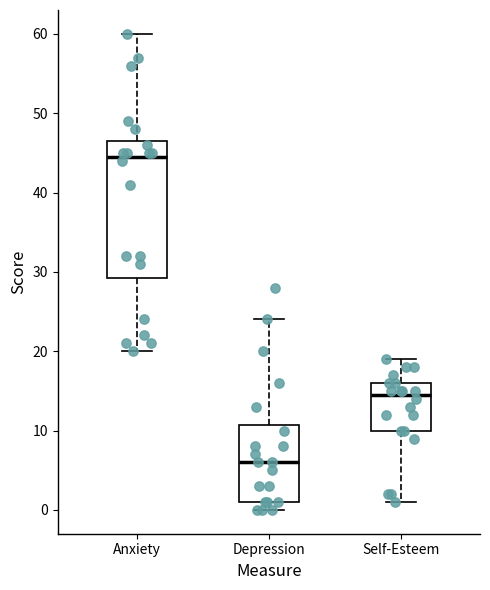

Comparing the boxes themselves (not the whiskers), which one is the tallest?

Anxiety